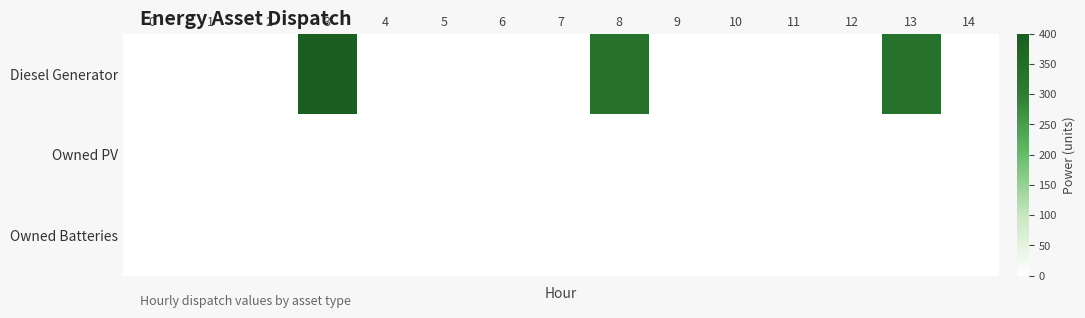

Reading right to left, transcribe all the data shown in this chart.

Diesel Generator: 14=0	13=336	12=0	11=0	10=0	9=0	8=336	7=0	6=0	5=0	4=0	3=400	2=0	1=0	0=0
Owned PV: 14=0	13=0	12=0	11=0	10=0	9=0	8=0	7=0	6=0	5=0	4=0	3=0	2=0	1=0	0=0
Owned Batteries: 14=0	13=0	12=0	11=0	10=0	9=0	8=0	7=0	6=0	5=0	4=0	3=0	2=0	1=0	0=0